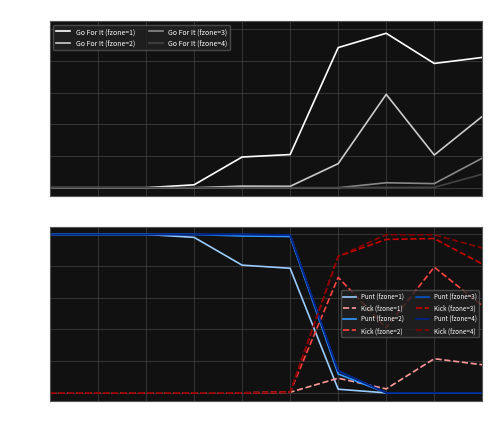

Which category has the highest value in the Go For It (fzone=3) series?

10